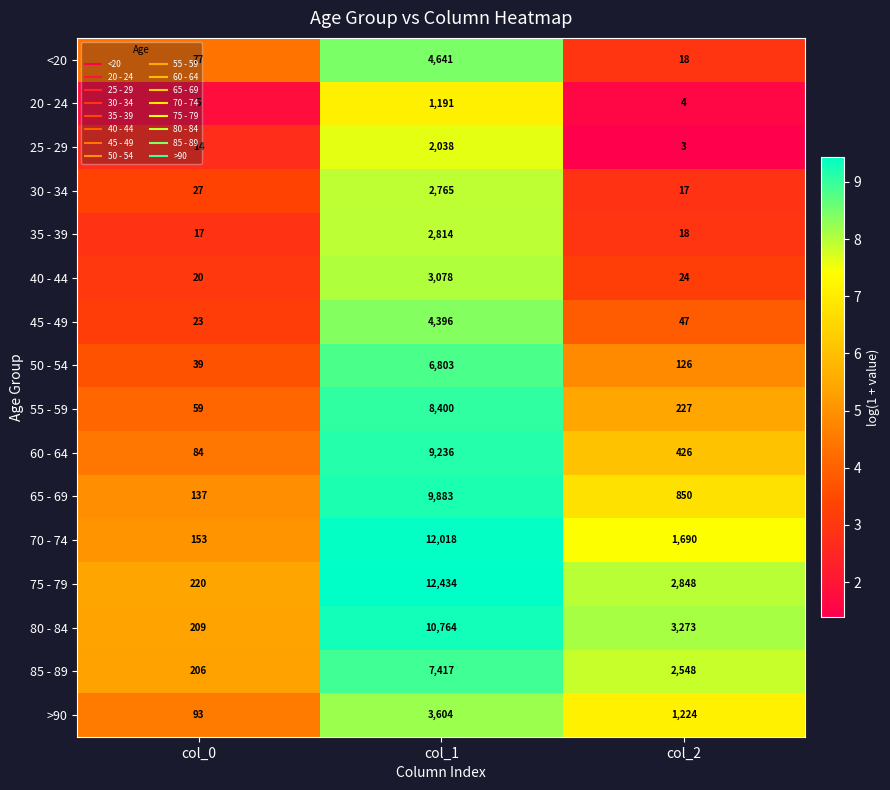

Between col_0 and col_2, which series saw the biggest shift?

80 - 84